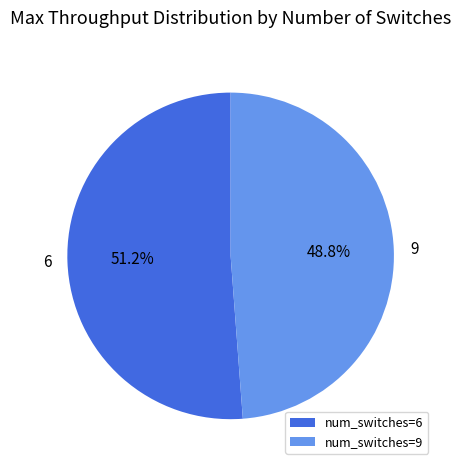

To the nearest percent, what is the difference between the largest and smallest slice percentages?

2%